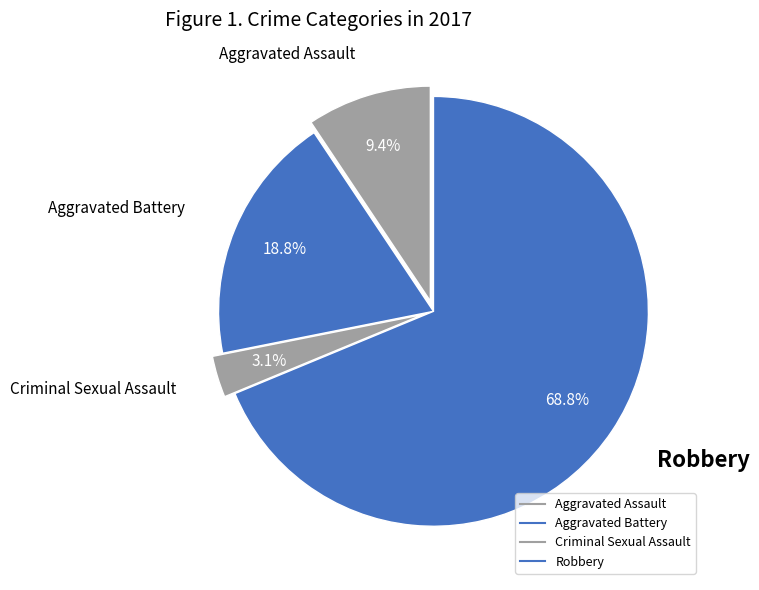

Count the number of slices in the pie.

4